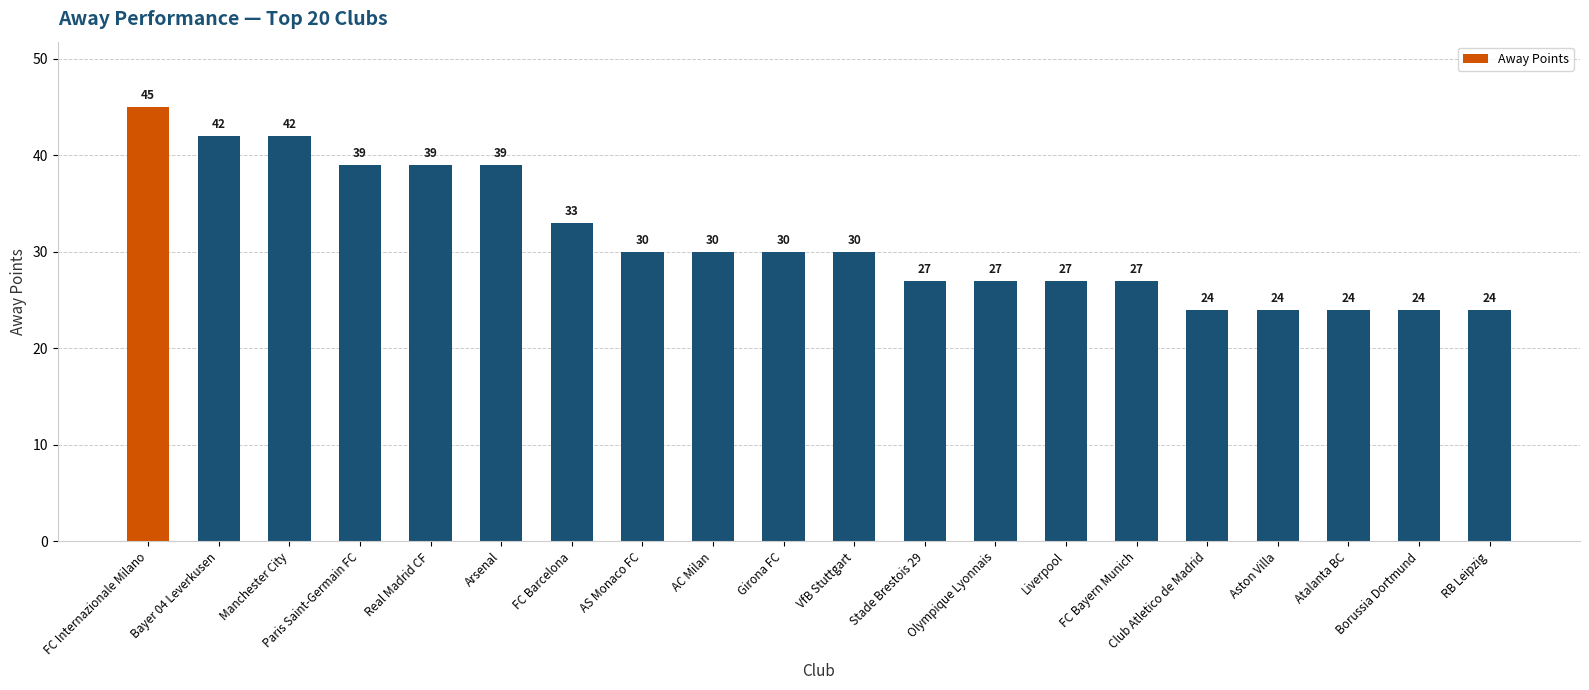

Between Borussia Dortmund and Real Madrid CF, which is larger?

Real Madrid CF